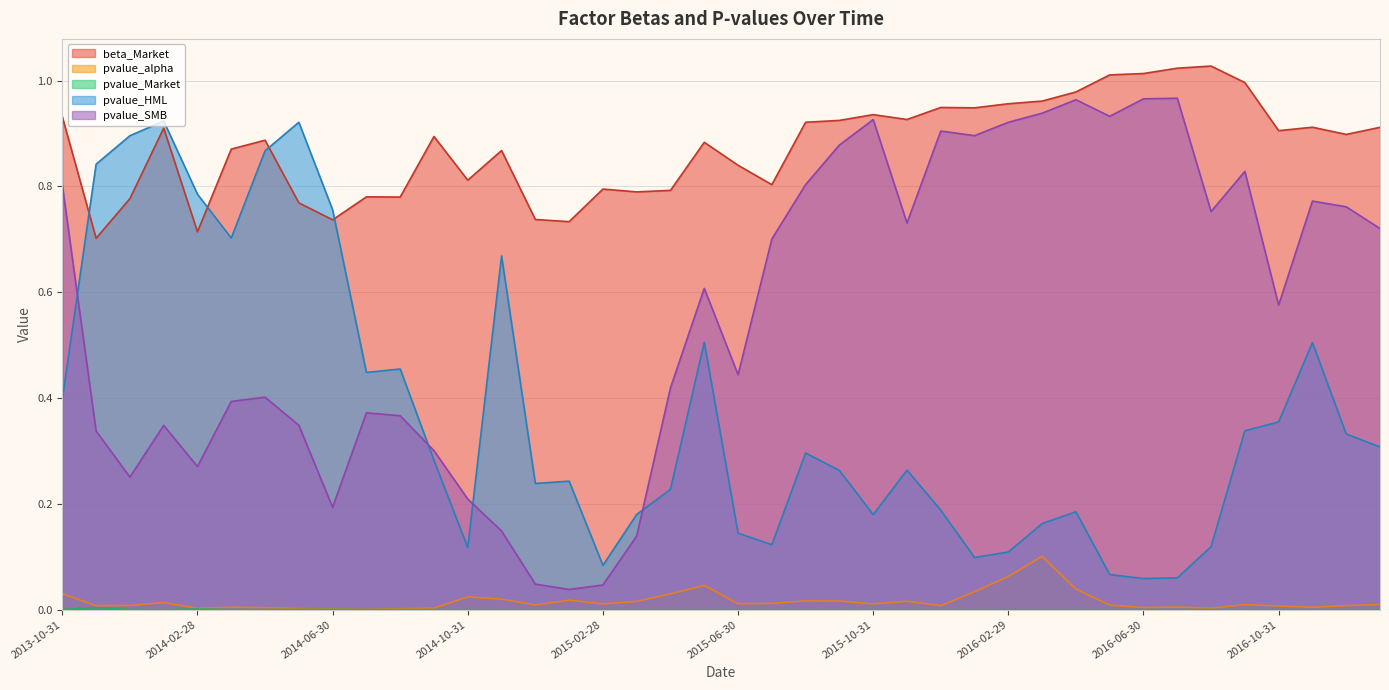

What is the label of the 40th point from the left?

2017-01-31